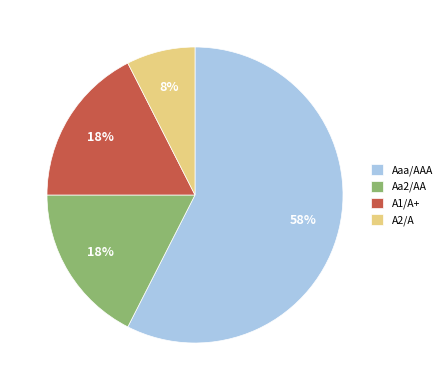

To the nearest percent, what is the difference between the Aa2/AA and A2/A slice percentages?

10%